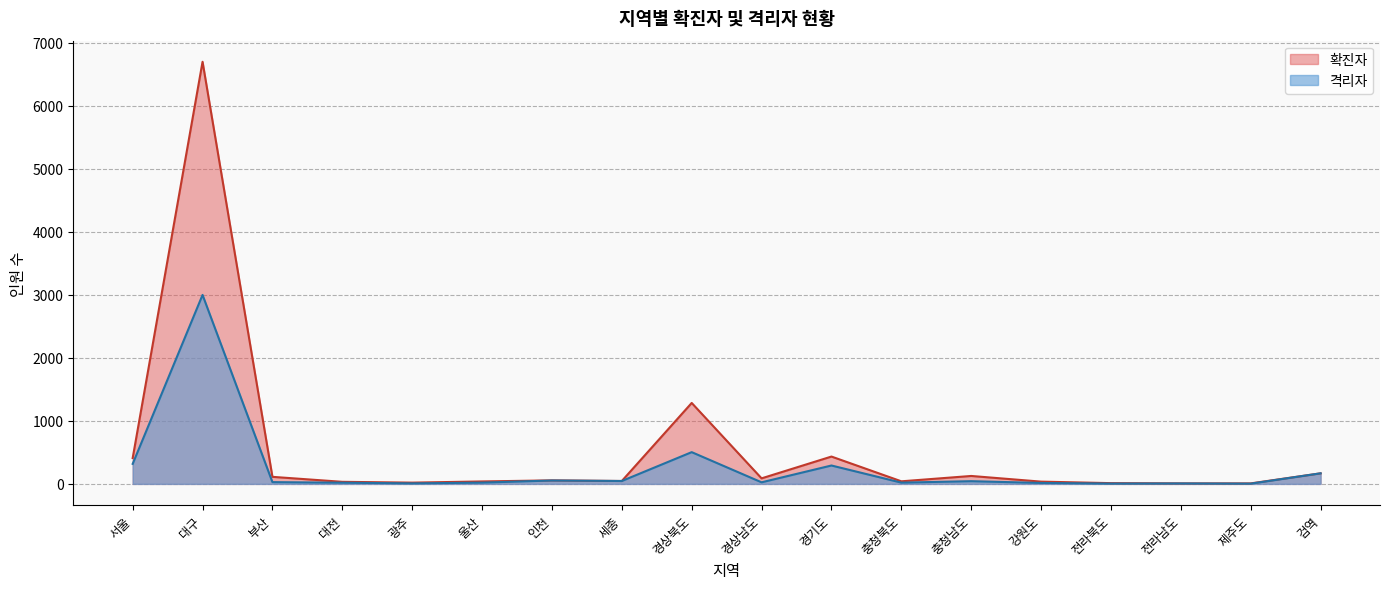

True or false: the data shows 194 at 경기도.

False